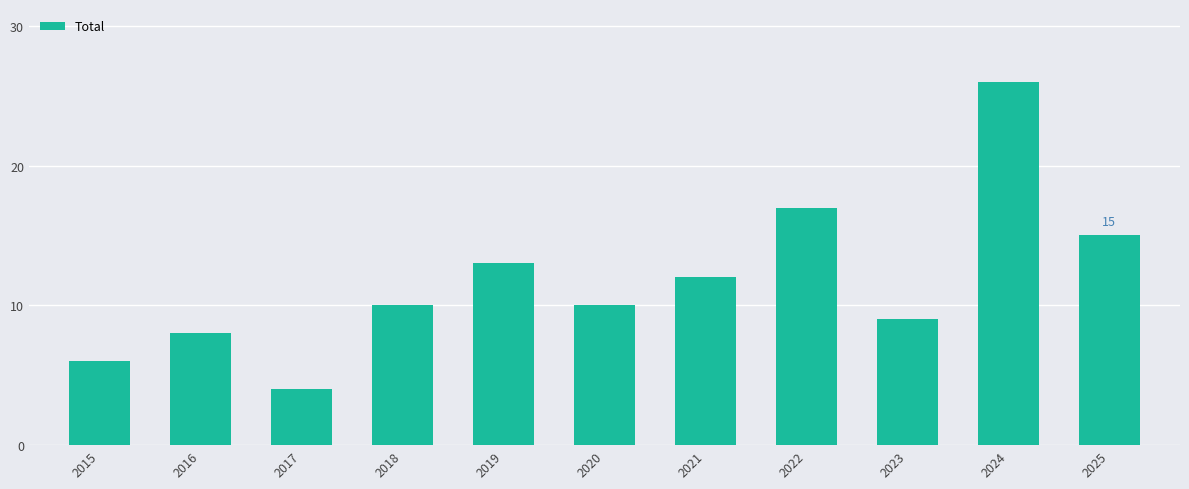

What is the difference between the values at 2022 and 2020?

7